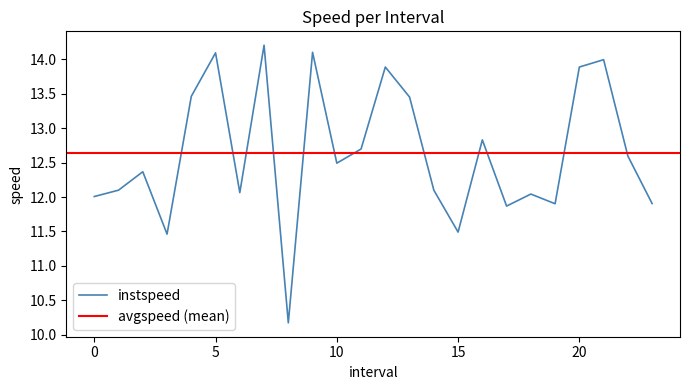

What is the label of the 16th point from the right?

8.0